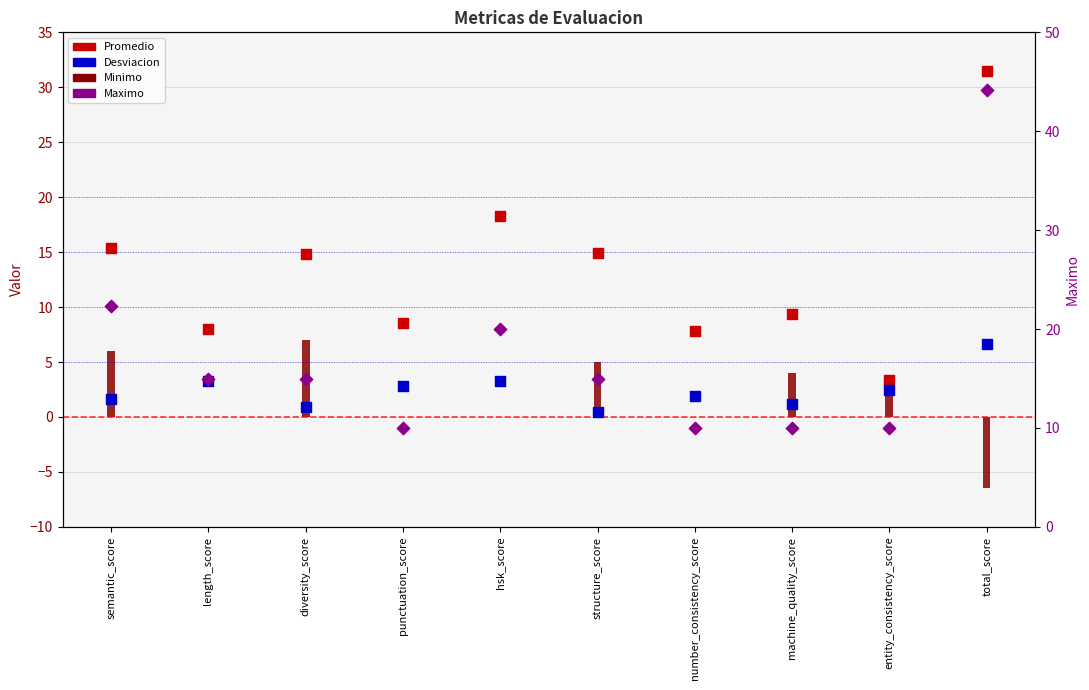

At how many categories does at least one series exceed 24?

1